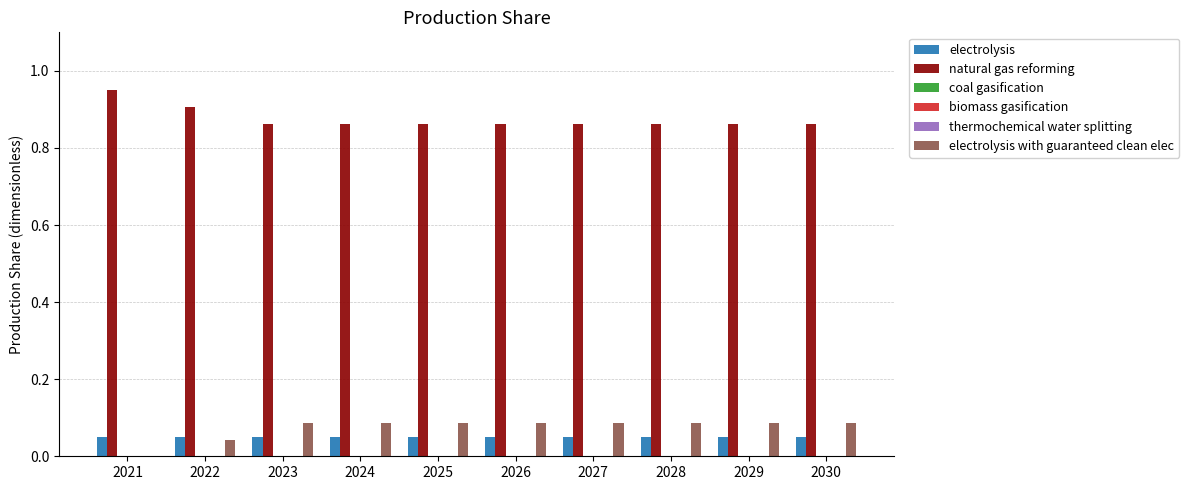

Reading left to right, extract all data points from this chart.

electrolysis: 2021=0.1	2022=0.1	2023=0.1	2024=0.1	2025=0.1	2026=0.1	2027=0.1	2028=0.1	2029=0.1	2030=0.1
natural gas reforming: 2021=0.9	2022=0.9	2023=0.9	2024=0.9	2025=0.9	2026=0.9	2027=0.9	2028=0.9	2029=0.9	2030=0.9
coal gasification: 2021=0.0	2022=0.0	2023=0.0	2024=0.0	2025=0.0	2026=0.0	2027=0.0	2028=0.0	2029=0.0	2030=0.0
biomass gasification: 2021=0.0	2022=0.0	2023=0.0	2024=0.0	2025=0.0	2026=0.0	2027=0.0	2028=0.0	2029=0.0	2030=0.0
thermochemical water splitting: 2021=0.0	2022=0.0	2023=0.0	2024=0.0	2025=0.0	2026=0.0	2027=0.0	2028=0.0	2029=0.0	2030=0.0
electrolysis with guaranteed clean elec: 2021=0.0	2022=0.0	2023=0.1	2024=0.1	2025=0.1	2026=0.1	2027=0.1	2028=0.1	2029=0.1	2030=0.1